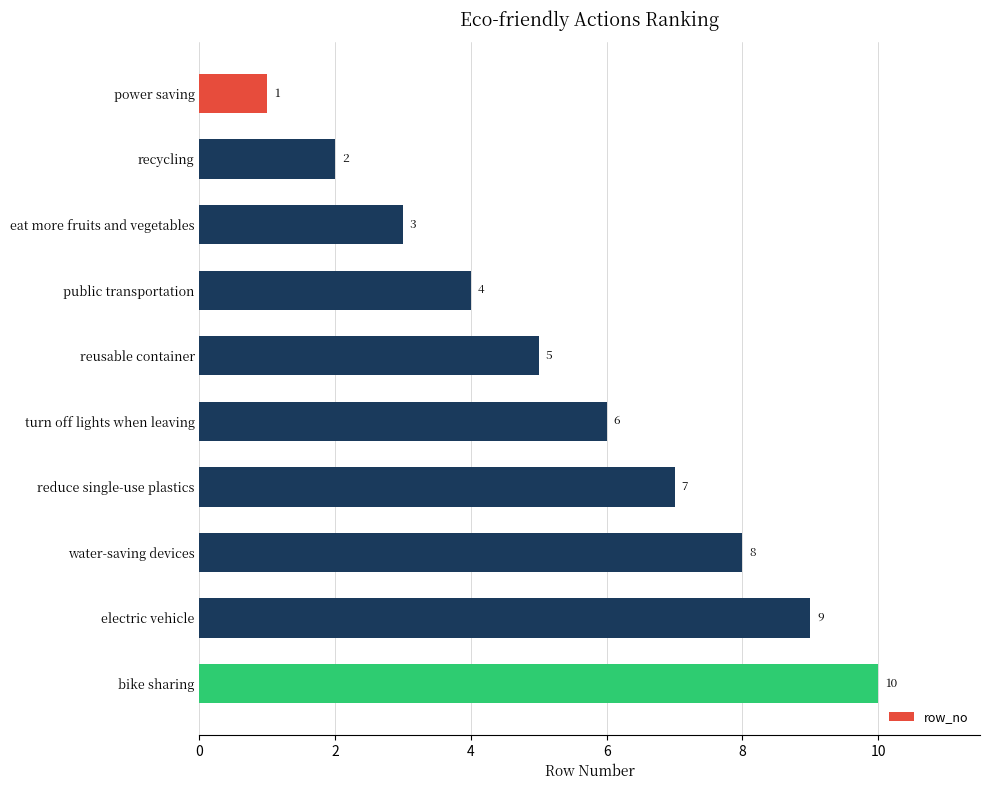

The chart shows a value of 4 at public transportation. True or false?

True